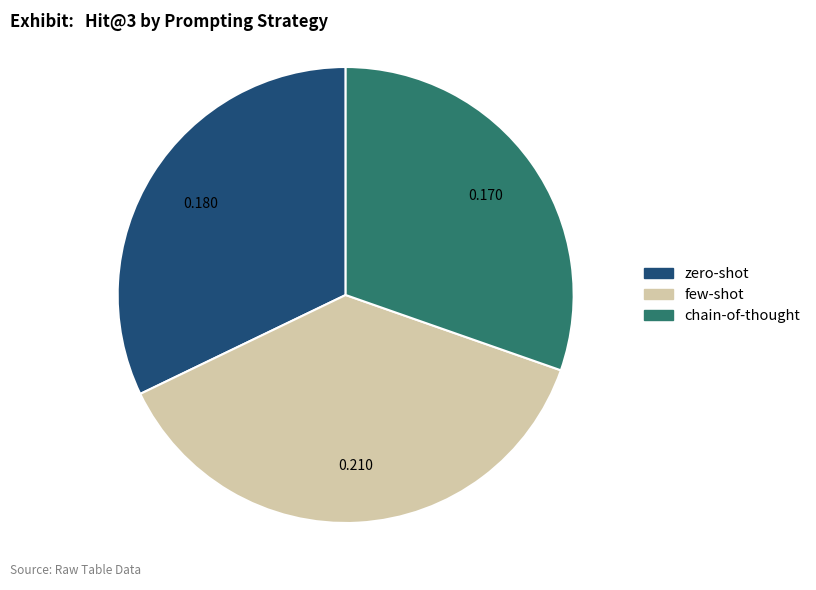

How many slices are in this pie chart?

3